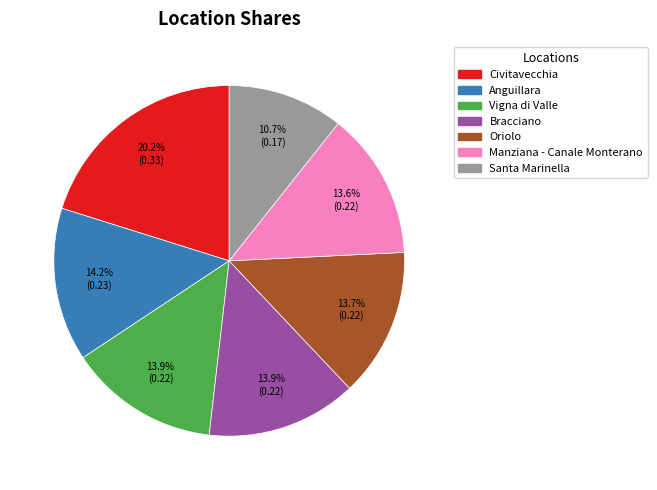

Count the number of slices in the pie.

7